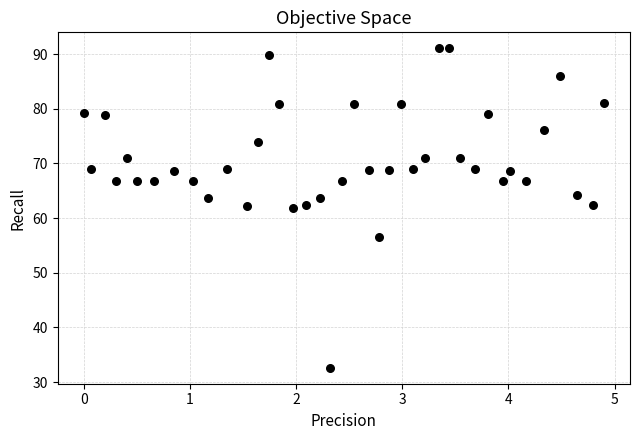

What is the range of X values (max minus min)?

4.9